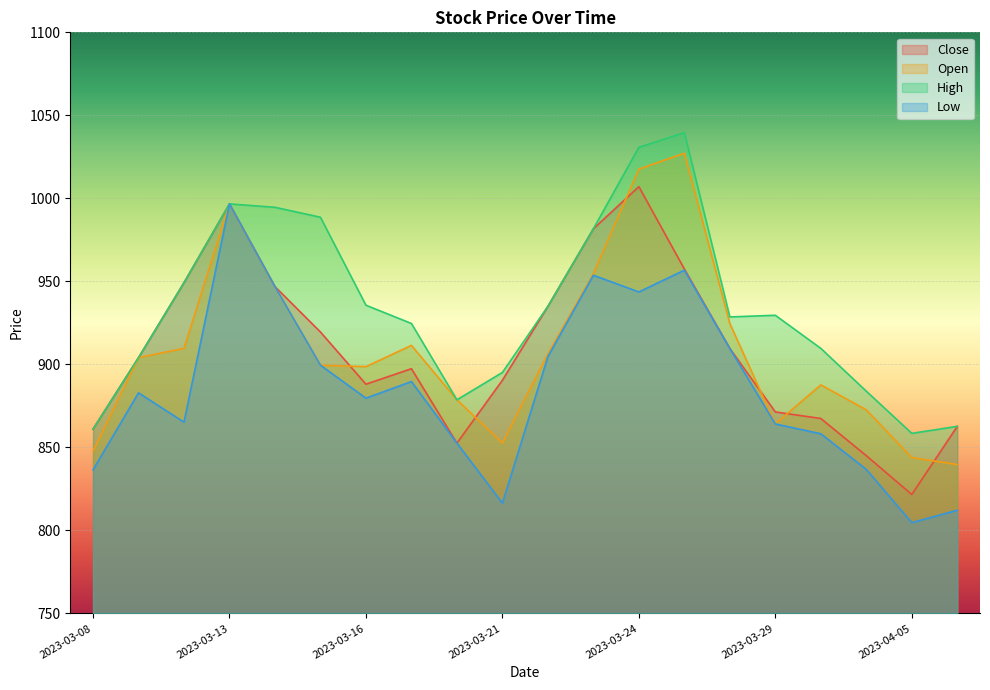

How many data points in Open are above 904?

10